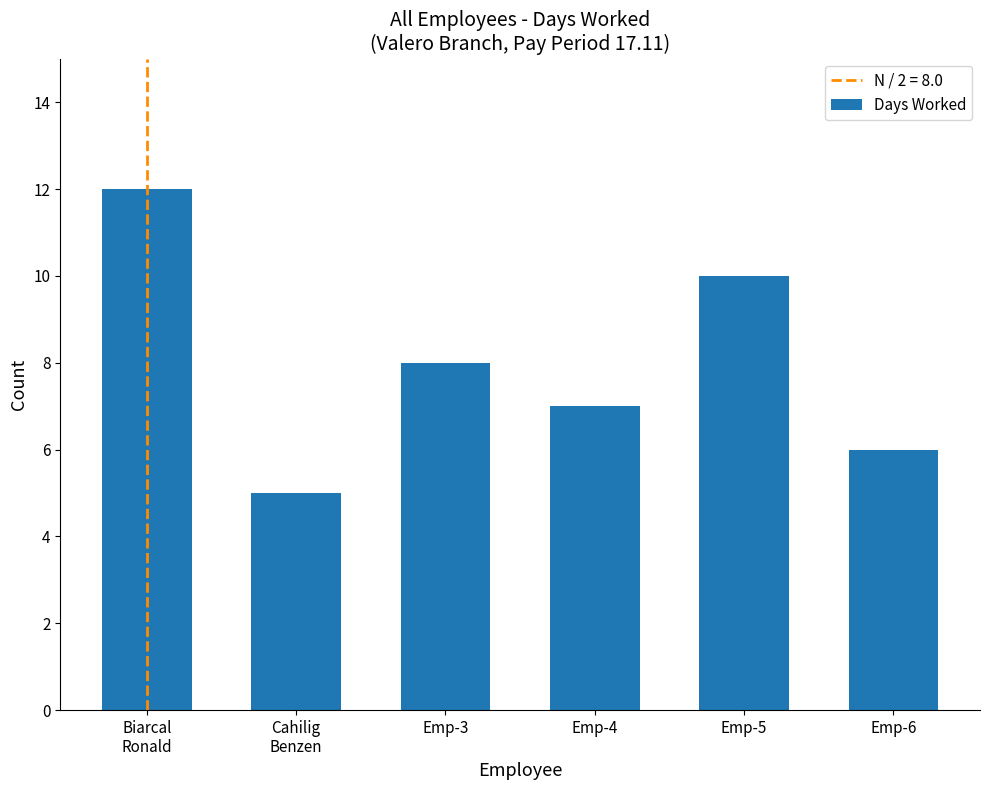

What is the smallest value displayed?

5